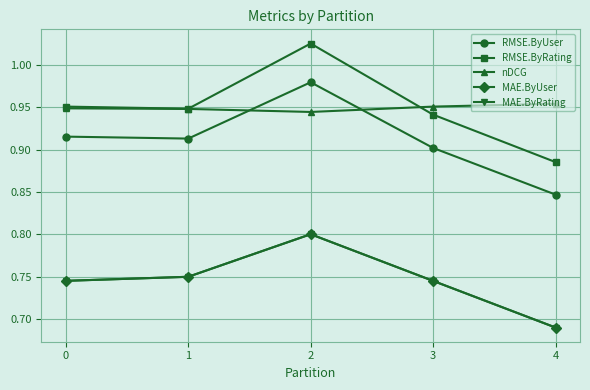

What is the sum of the MAE.ByRating values at 4 and 2?

1.5